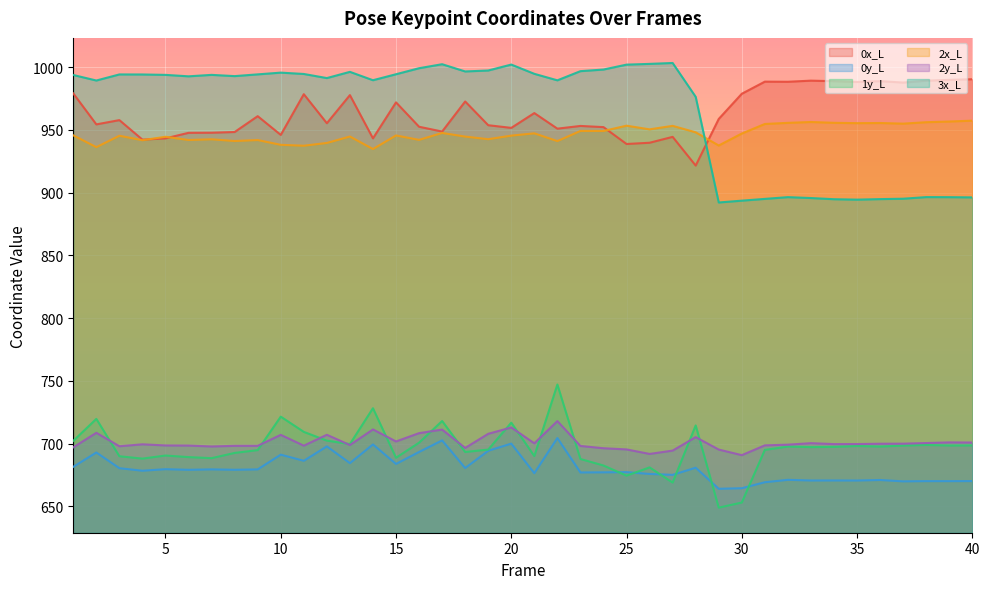

Where is the first local maximum for 0y_L?

2